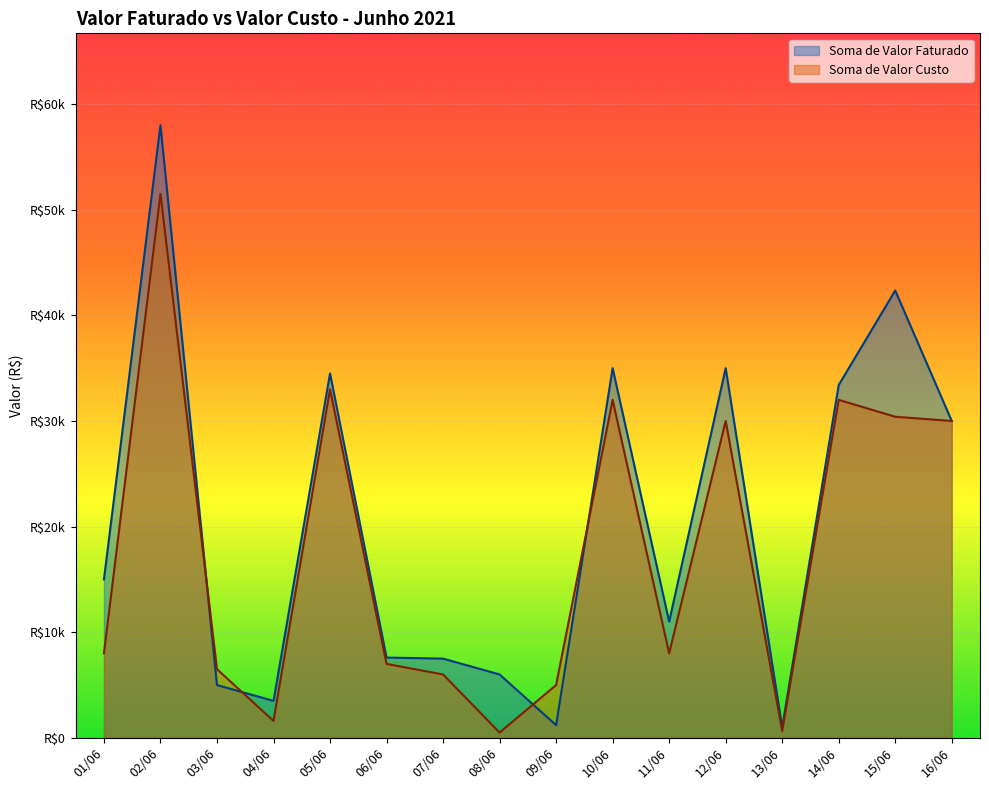

In Soma de Valor Faturado, how many points are lower than both neighbors (excluding endpoints)?

4